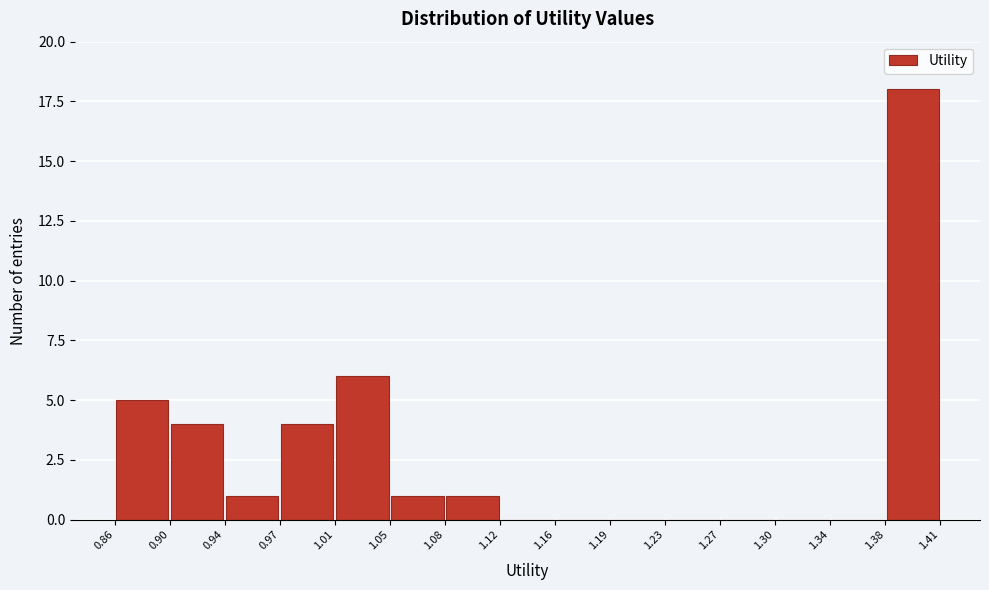

Reading left to right, transcribe this chart: for each bar, give the range it covers on the x-axis and its height. The values are not printed on the chart, so give them approximately, as read against the axis.

0.86 to 0.90: 5
0.90 to 0.94: 4
0.94 to 0.97: 1
0.97 to 1.01: 4
1.01 to 1.05: 6
1.05 to 1.08: 1
1.08 to 1.12: 1
1.12 to 1.16: 0
1.16 to 1.19: 0
1.19 to 1.23: 0
1.23 to 1.27: 0
1.27 to 1.30: 0
1.30 to 1.34: 0
1.34 to 1.38: 0
1.38 to 1.41: 18